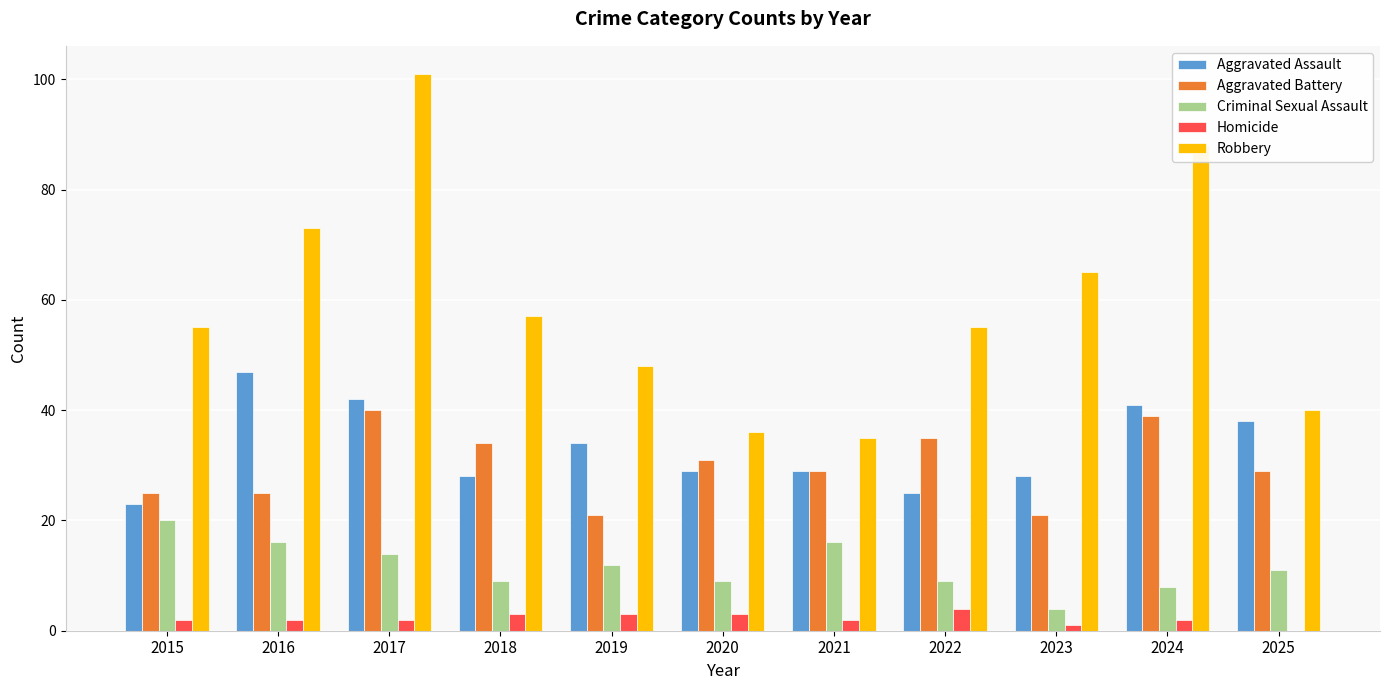

What are all the series names shown in the legend?

Aggravated Assault, Aggravated Battery, Criminal Sexual Assault, Homicide, Robbery